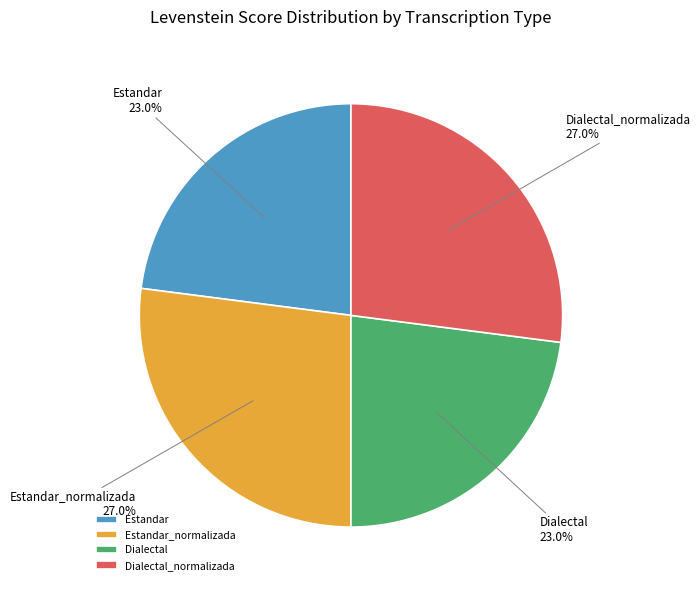

To the nearest percent, what percentage of the pie is Dialectal?

23%